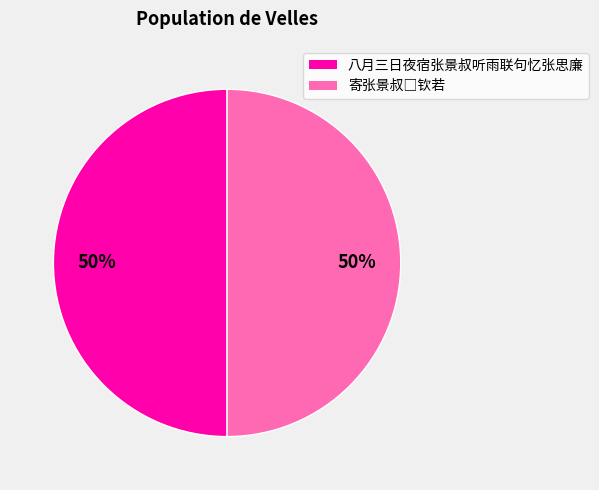

The 八月三日夜宿张景叔听雨联句忆张思廉 slice represents 50% of the pie. True or false?

True